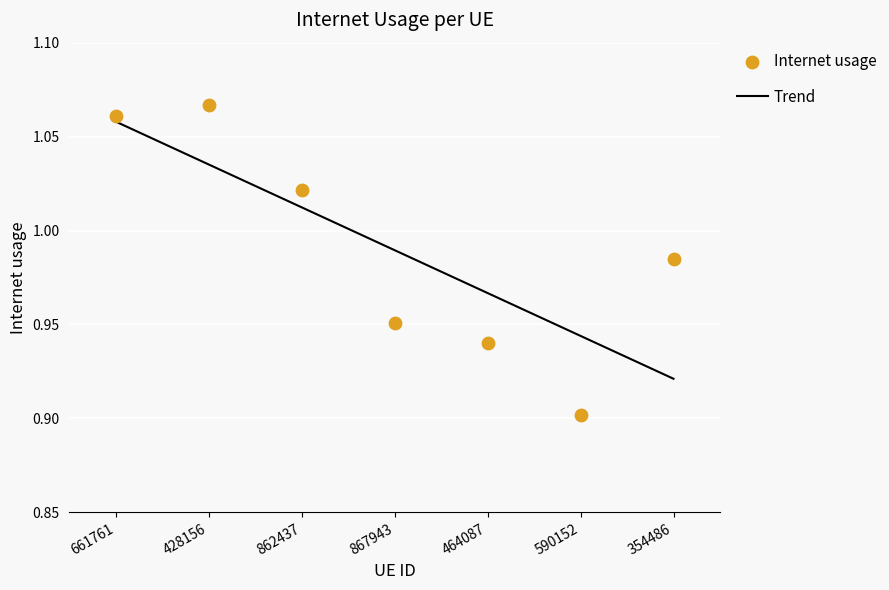

Between 428156 and 590152, which is larger?

428156